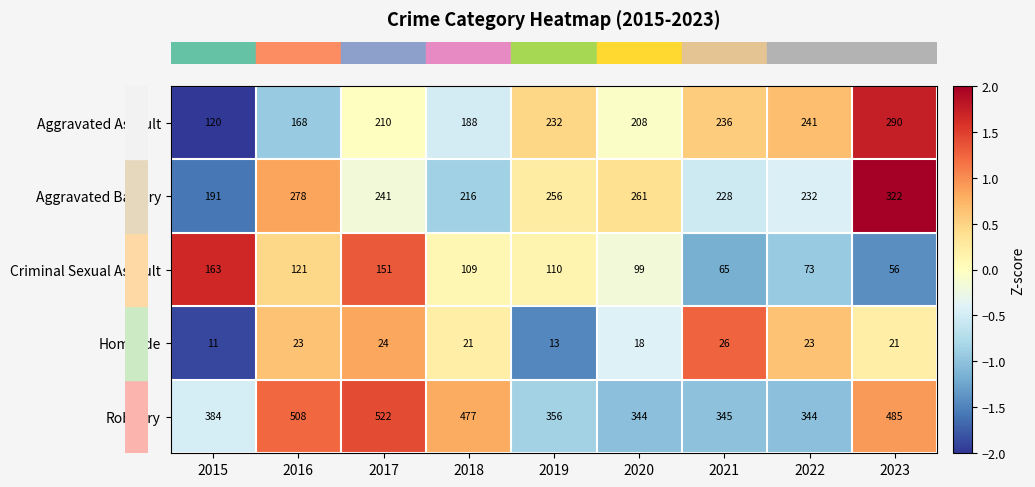

What is the maximum value shown in the chart?

522